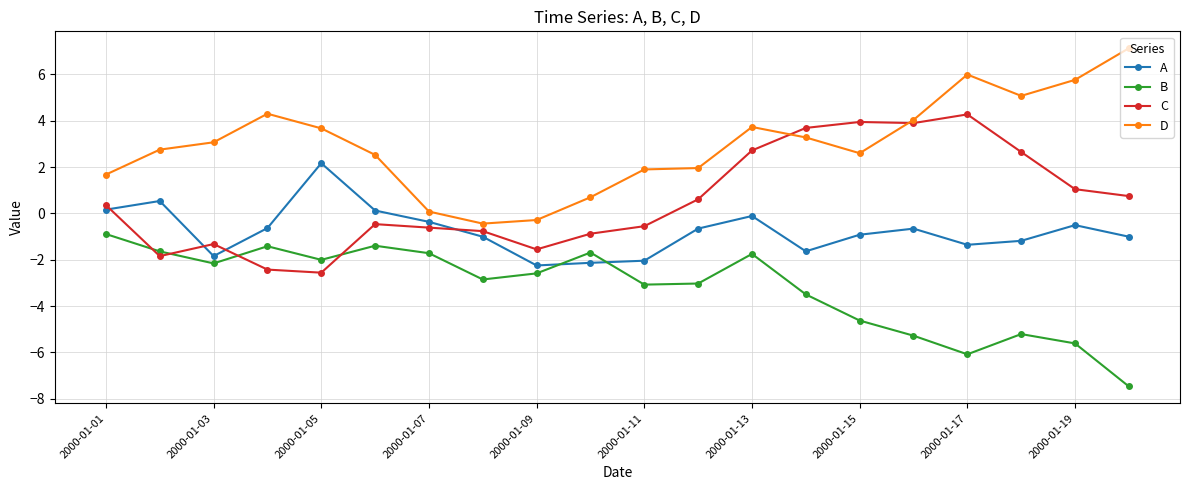

How many times do B and C cross each other?

4